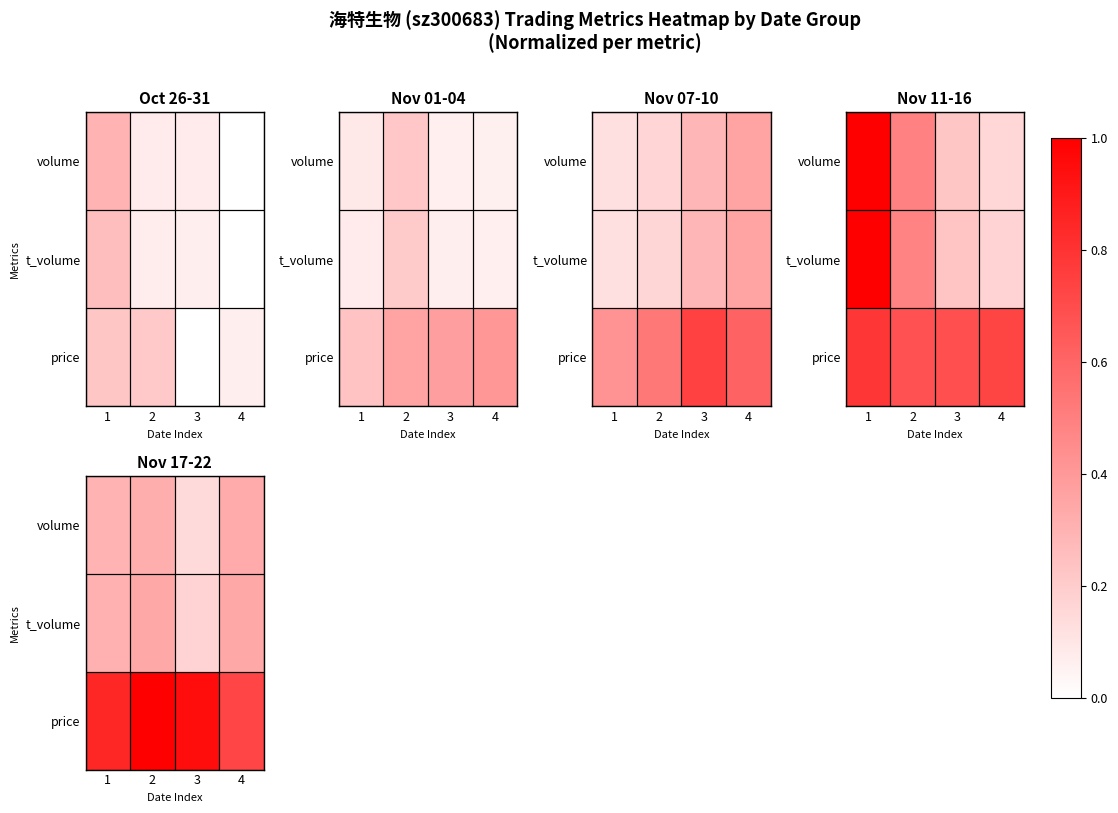

List the series in order of their peak value, highest first.

price, t_volume, volume